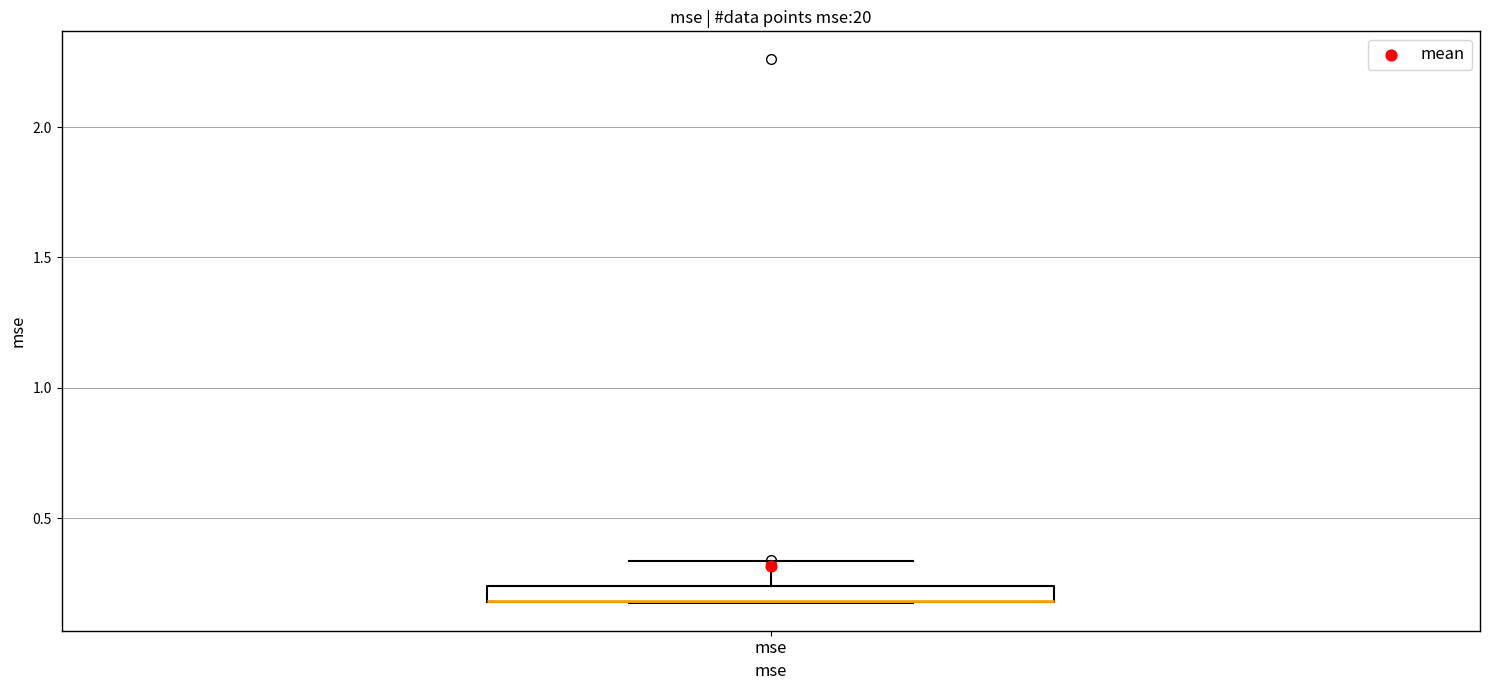

Where does the upper whisker of the box for mse end on the y-axis? The values are not printed on the chart, so give them approximately, as read against the axis.

0.35